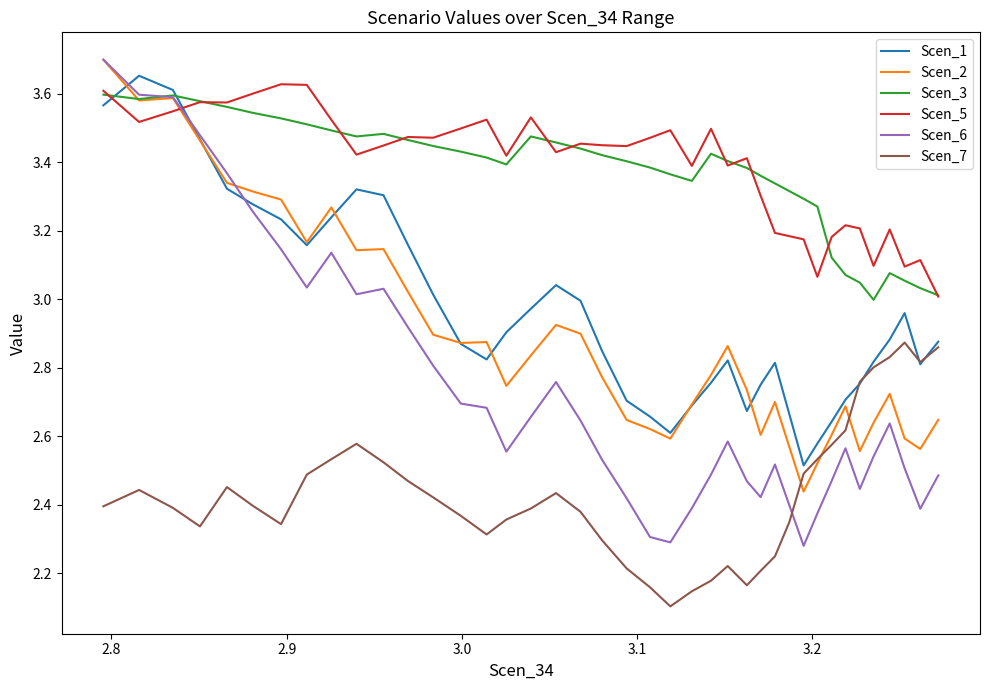

Which series has the widest spread of values?

Scen_6